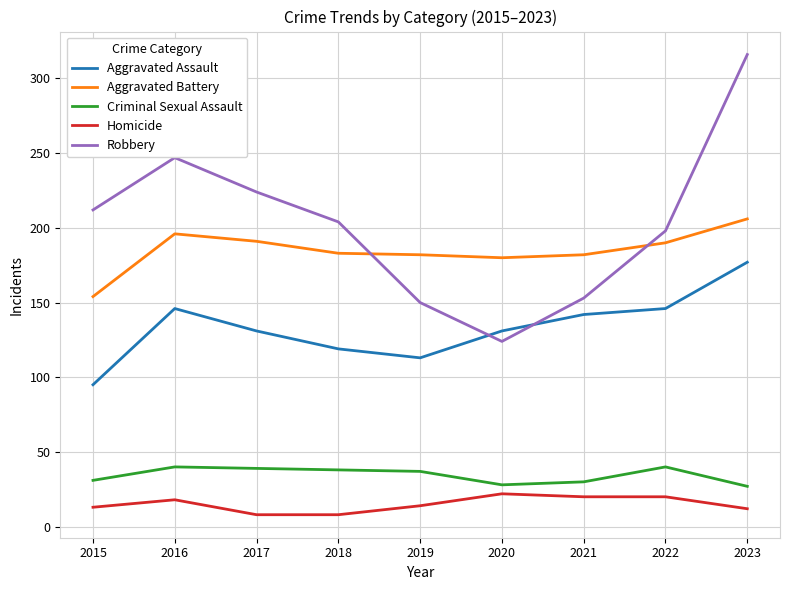

At which category does Robbery reach its first local peak?

2016